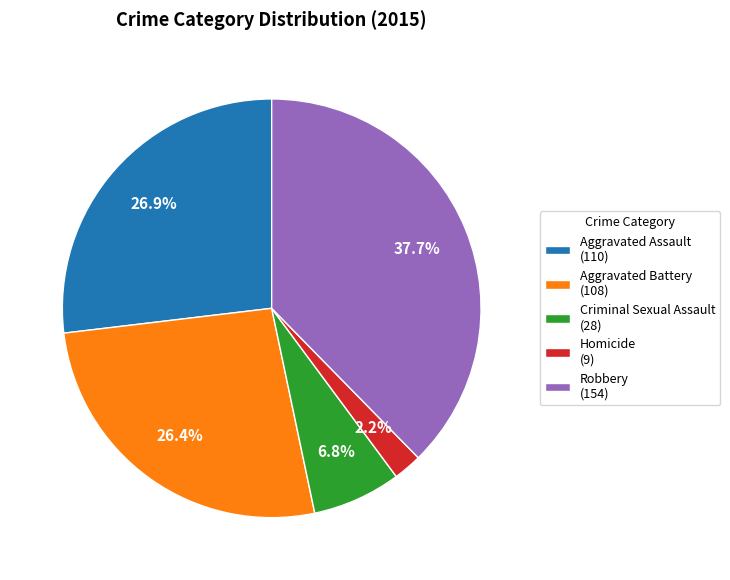

What percentage do Robbery (154) and Criminal Sexual Assault (28) together represent?

44.5%